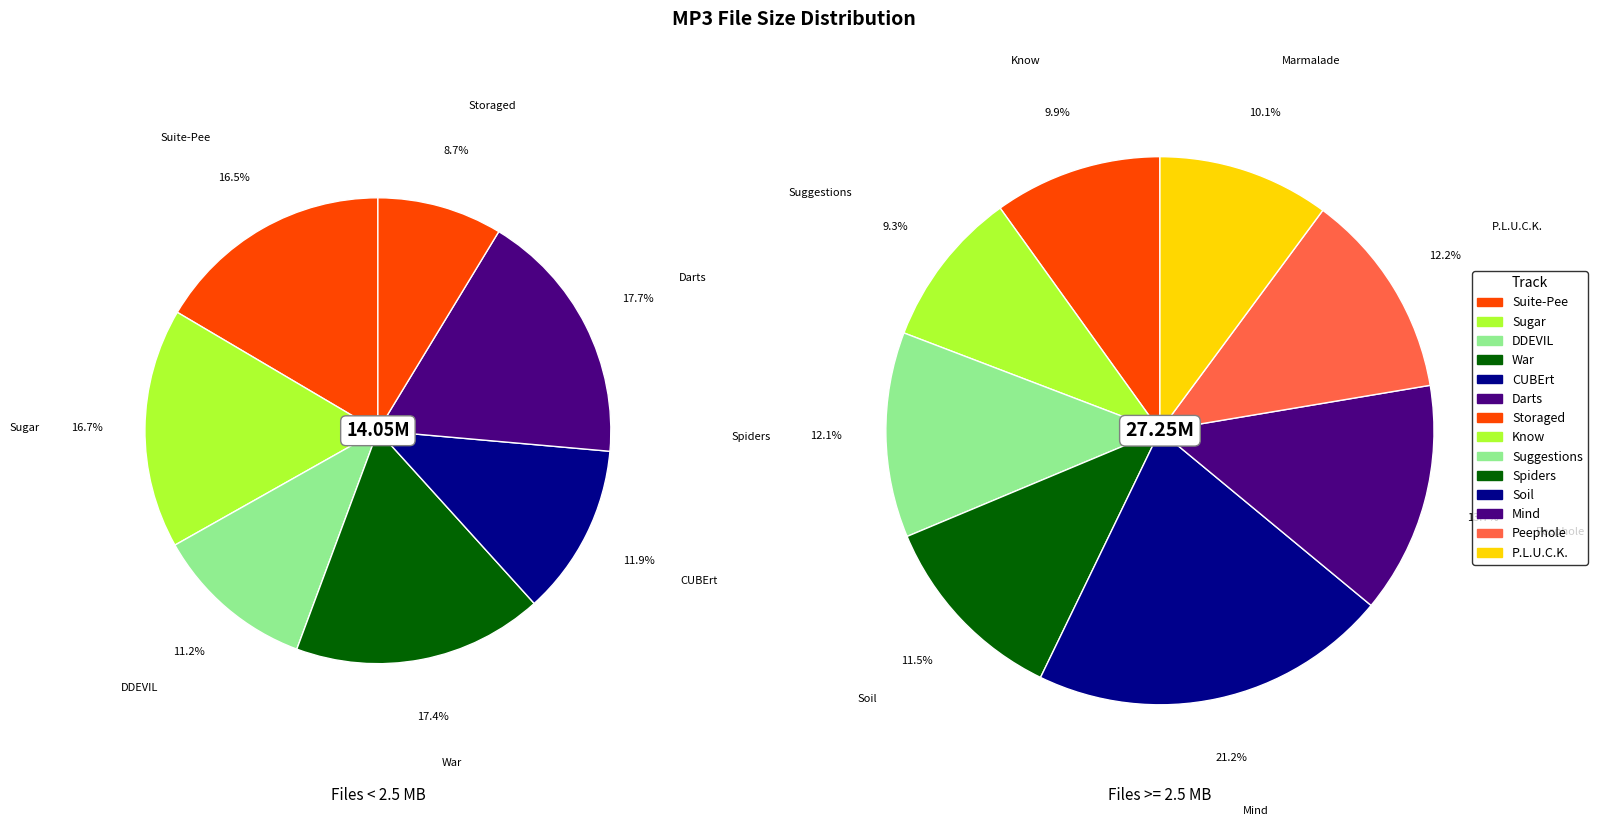

True or false: 10 accounts for 1% of the total.

False